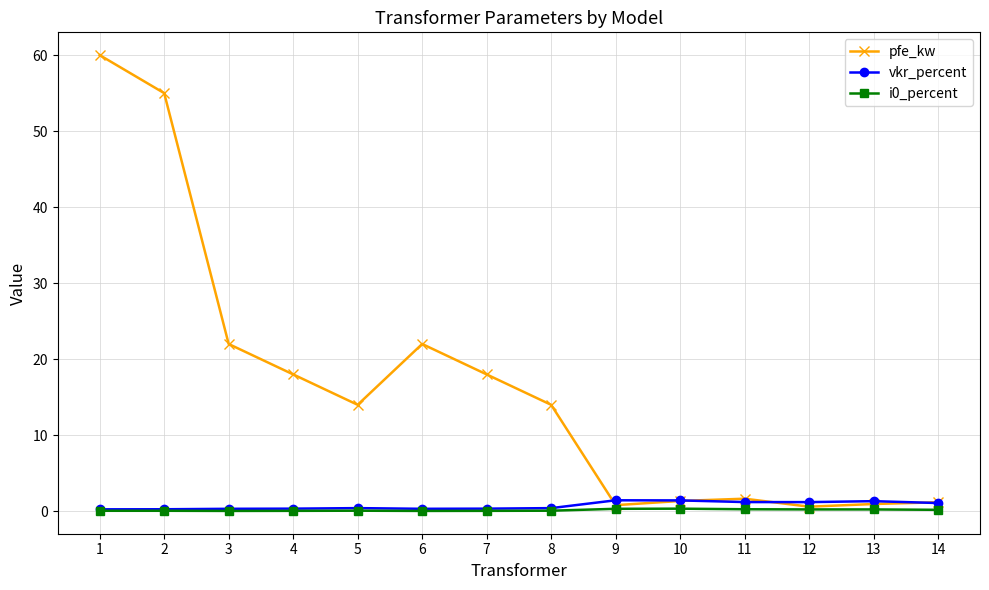

The value of pfe_kw at 11 is 1.6. True or false?

True